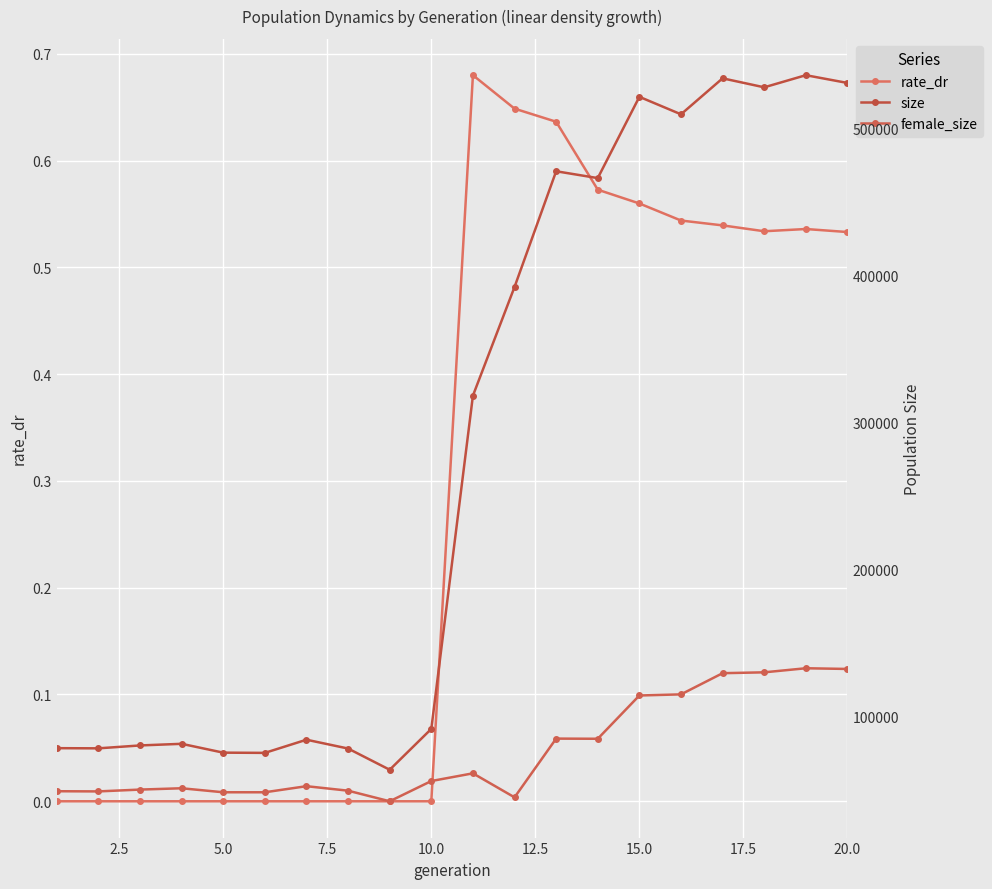

Rank the series by their maximum value, from lowest to highest.

rate_dr, female_size, size